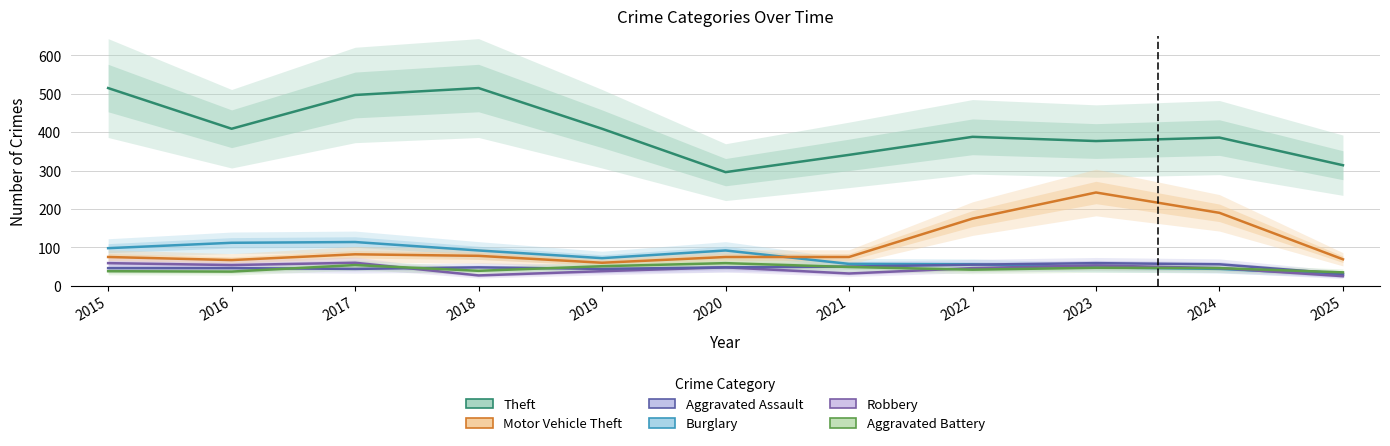

What is the total value across all series at 2025?

503